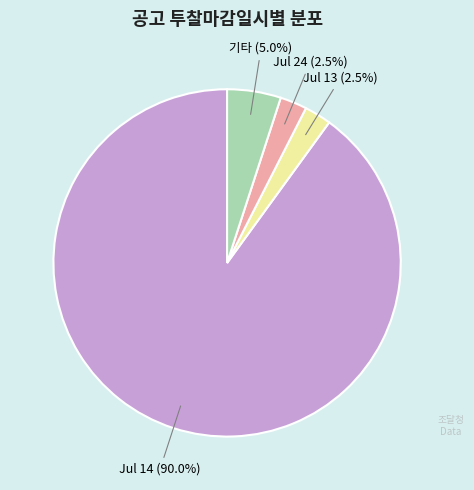

Is there a majority slice in this chart?

Yes